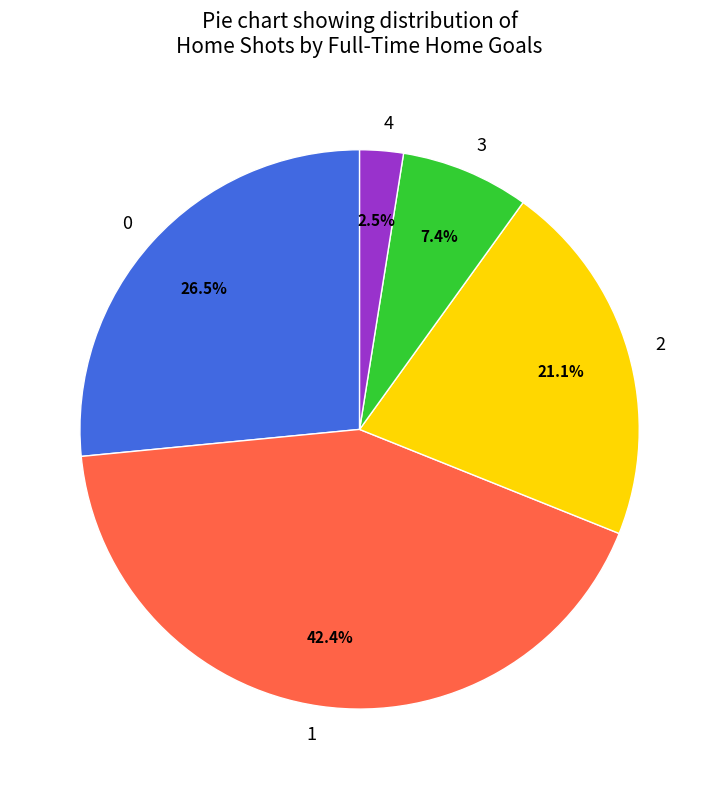

How many slices are in this pie chart?

5